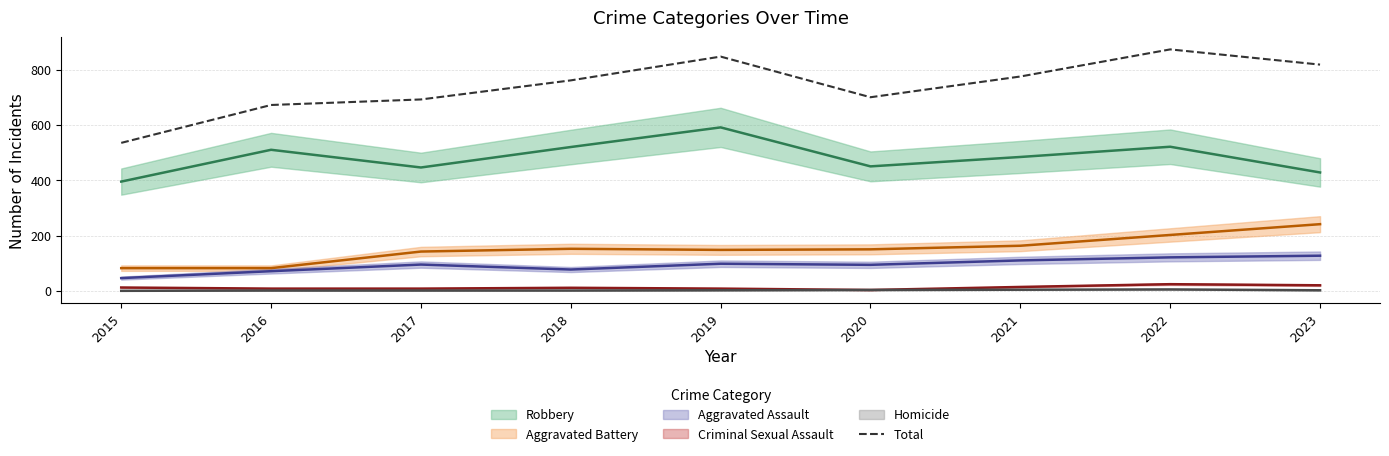

Which has a higher value, 2016 or 2015?

2016